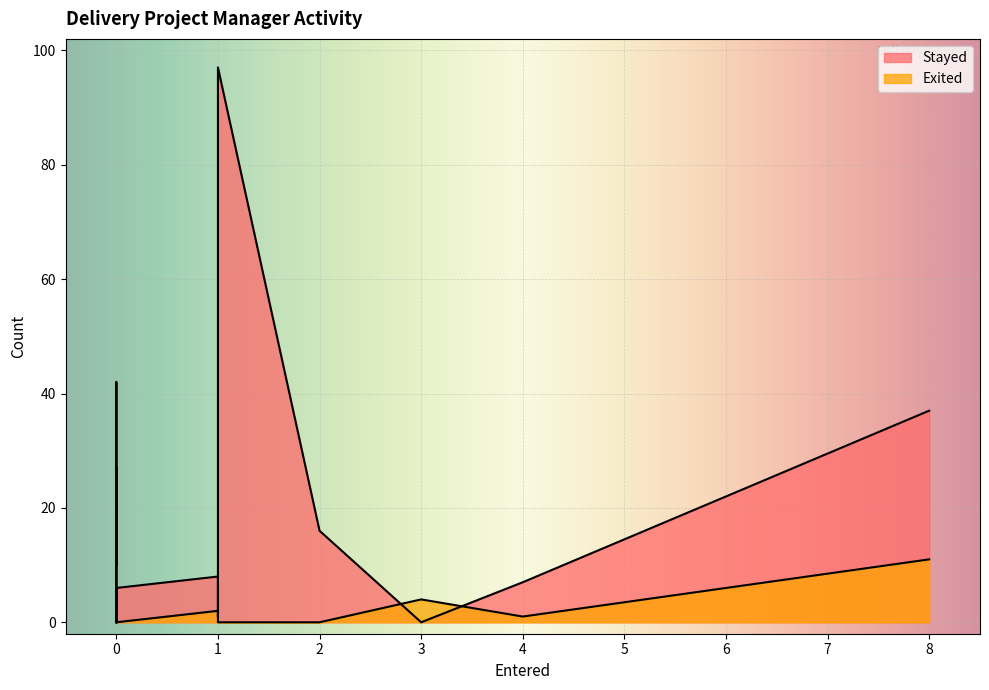

List the series in order of their peak value, lowest first.

Exited, Stayed